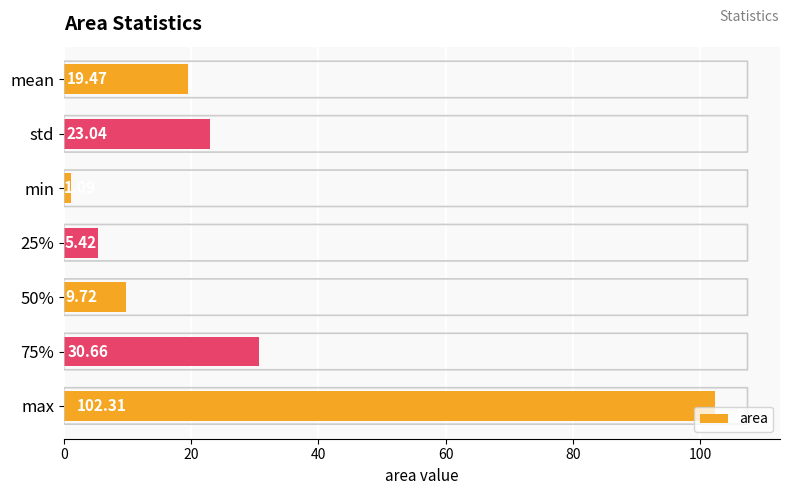

What is the label of the 2nd bar from the top?

std